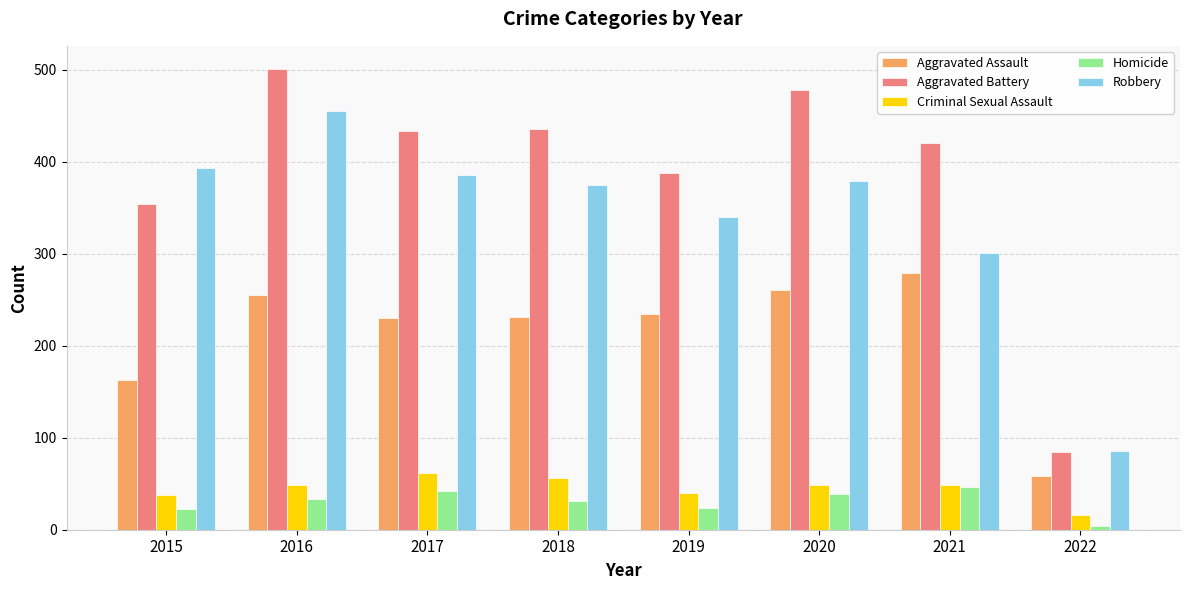

List the series in order of their peak value, highest first.

Aggravated Battery, Robbery, Aggravated Assault, Criminal Sexual Assault, Homicide